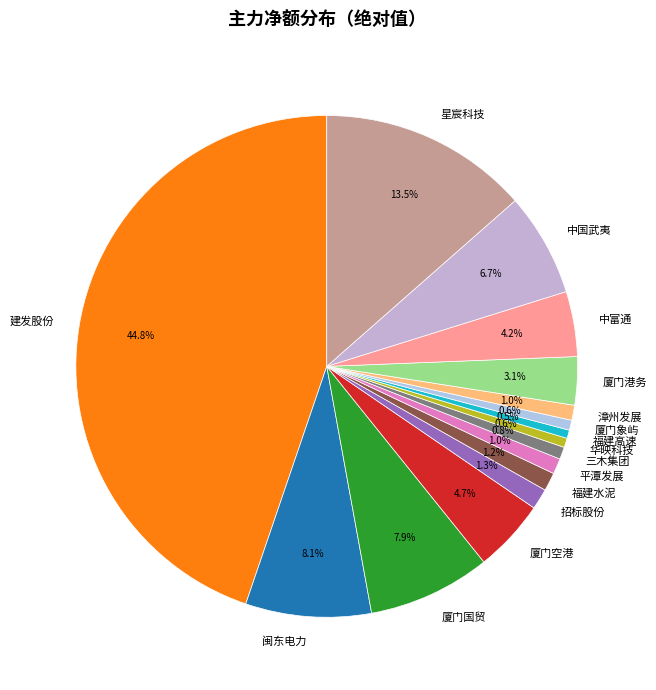

Do 中国武夷 and 福建水泥 together represent more than half of the pie?

No